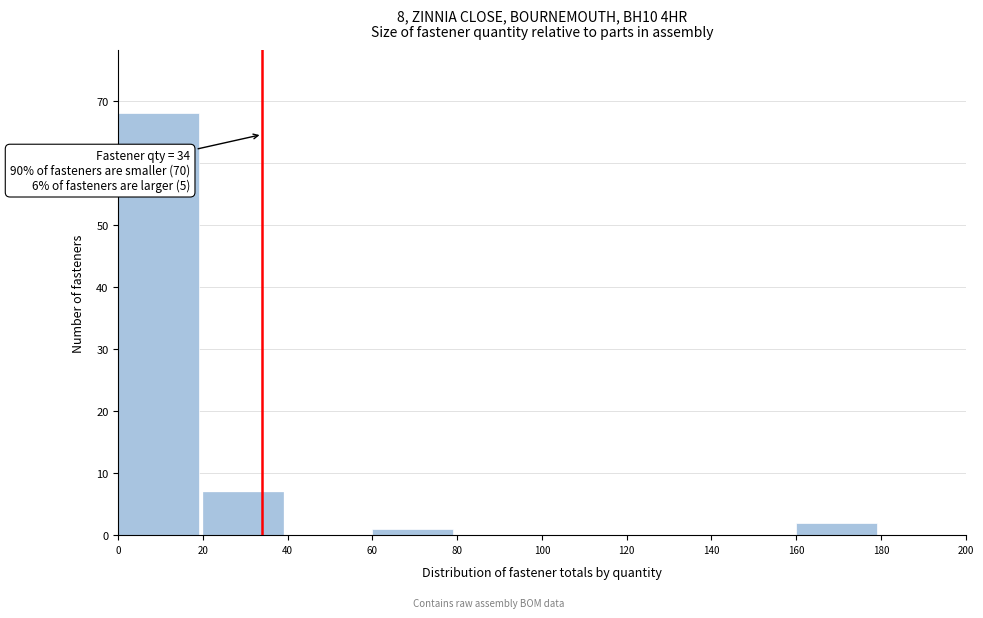

Over which range of the x-axis is the bar tallest?

0 to 20